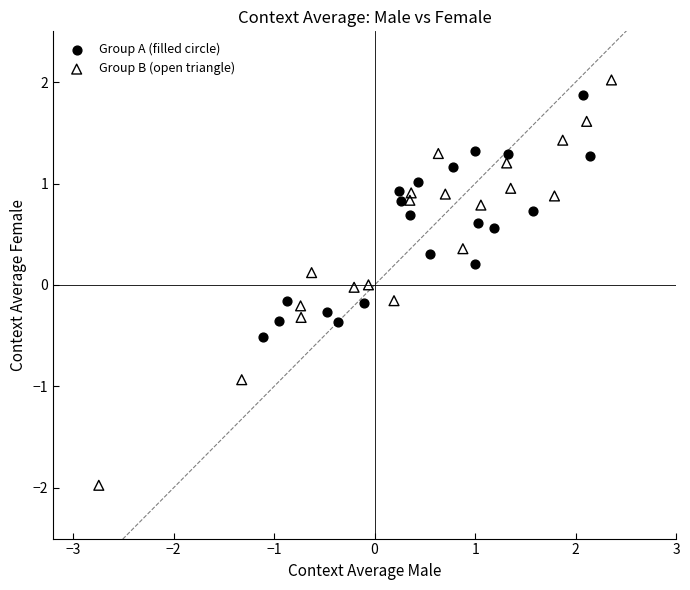

Which series contains the highest Y value?

Group B (open triangle)